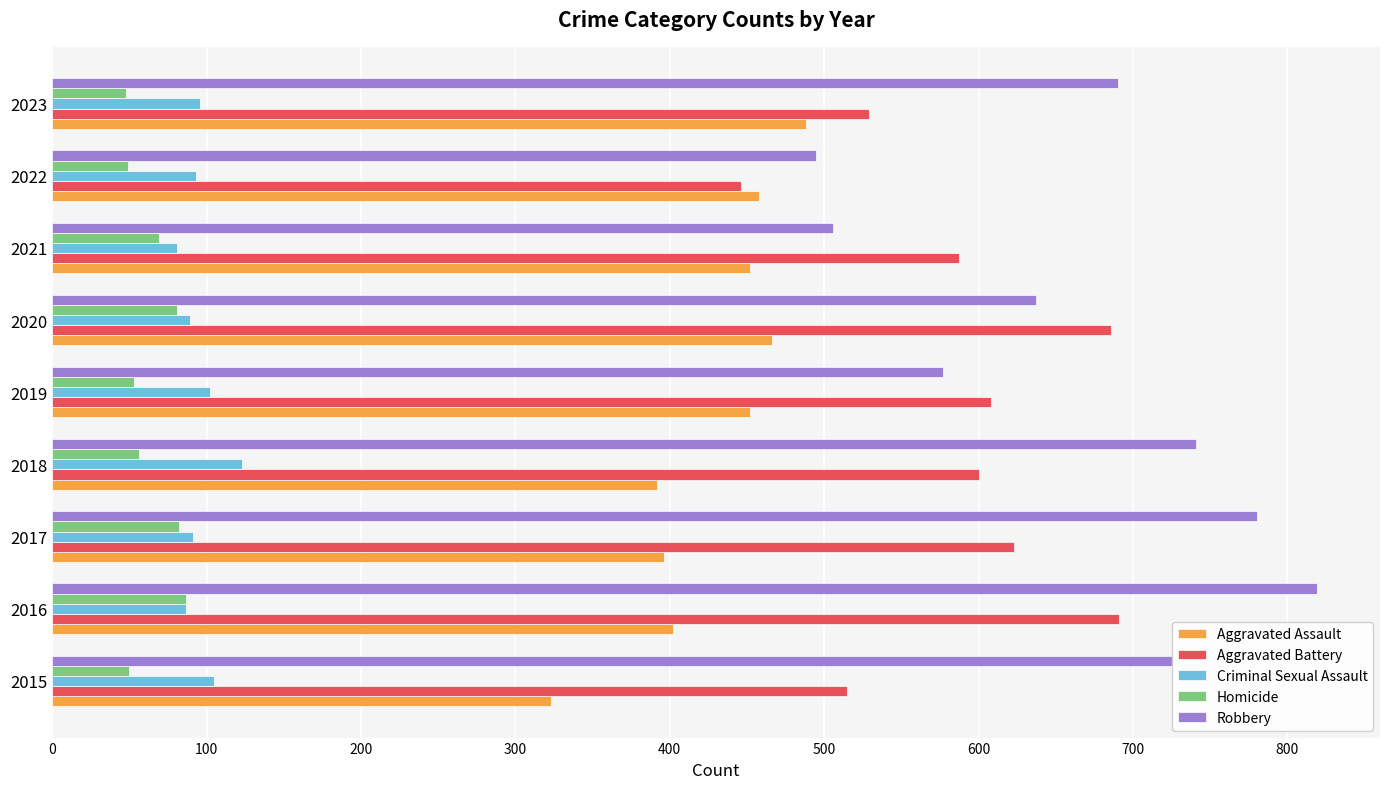

Where is Aggravated Battery nearest to the value 568?

2021